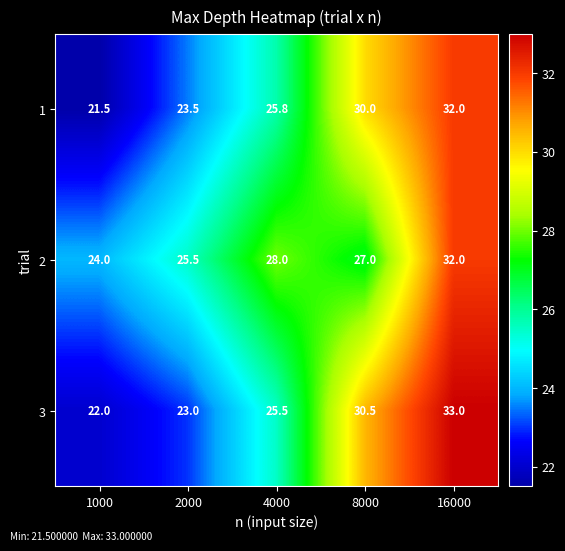

What is the spread (max minus min) of values at 16000?

1.0